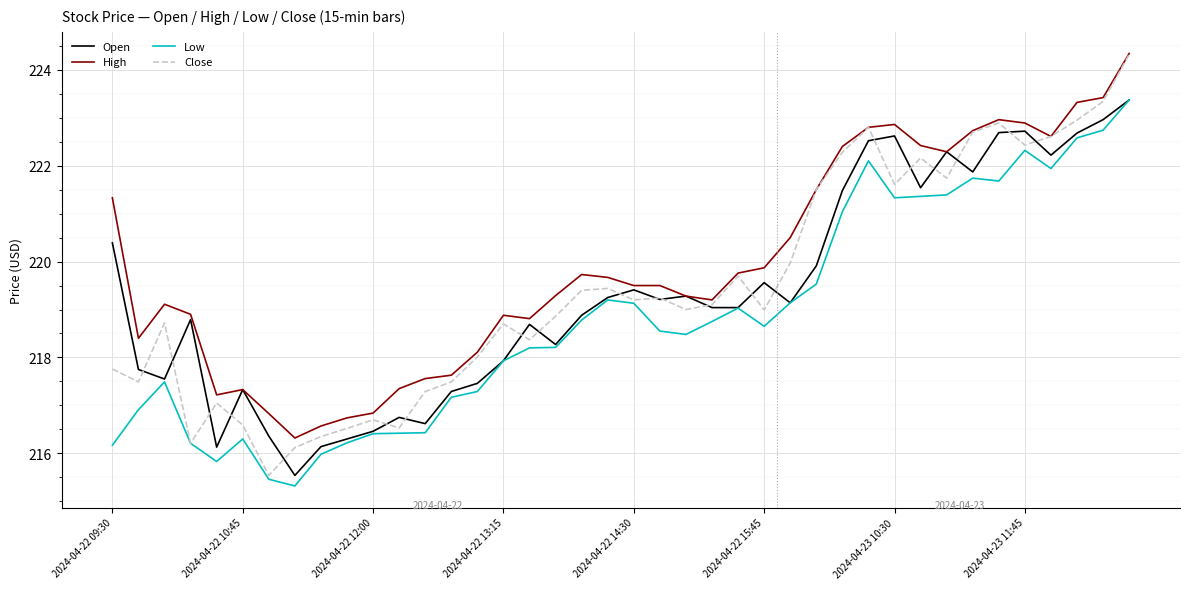

What is the highest value of the Close series?

224.3